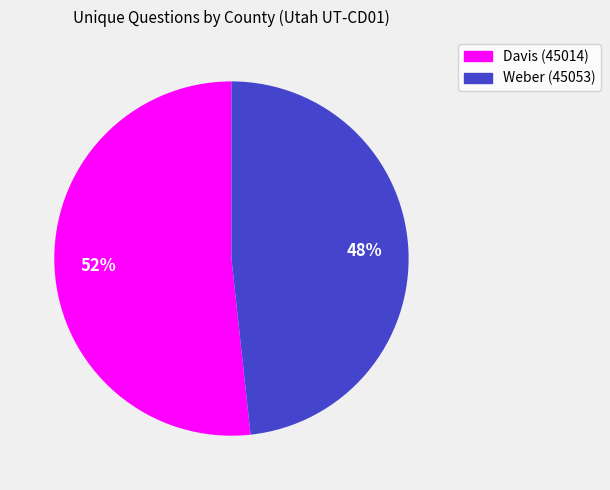

Rank the categories by value from highest to lowest.

Davis (45014), Weber (45053)